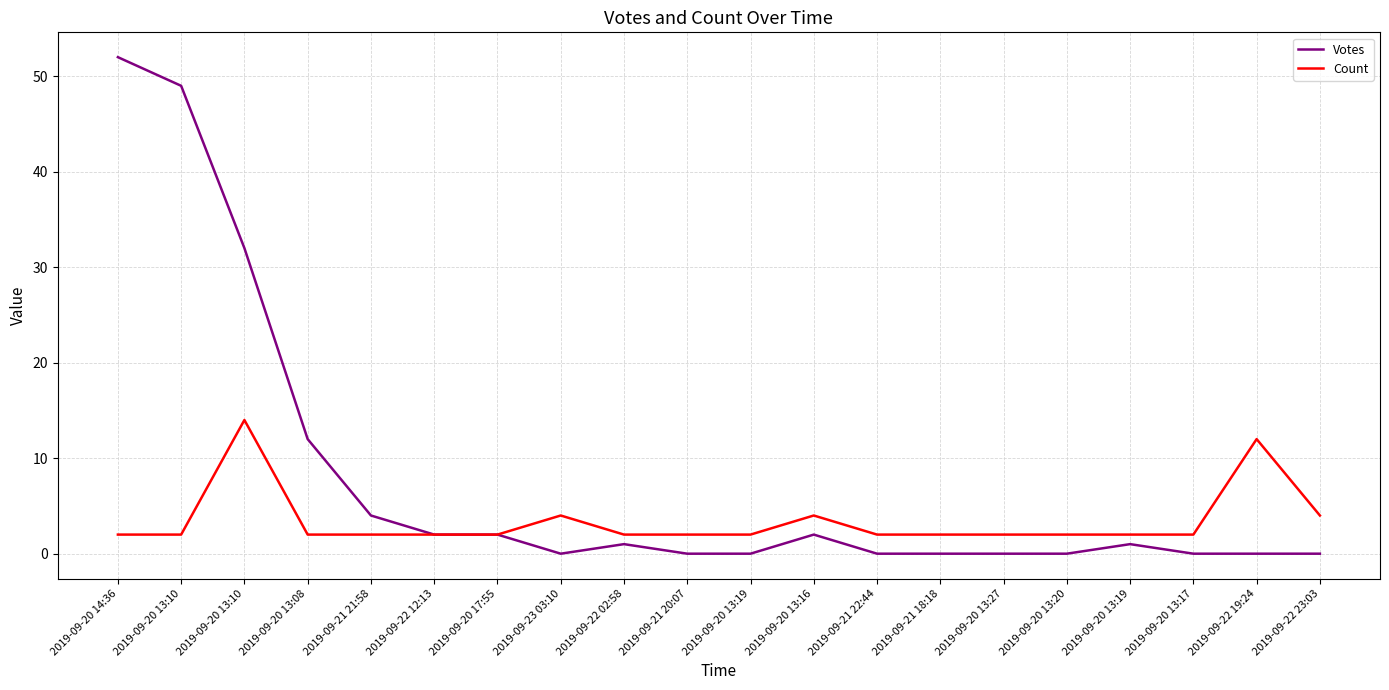

How many lines are shown in the chart?

2